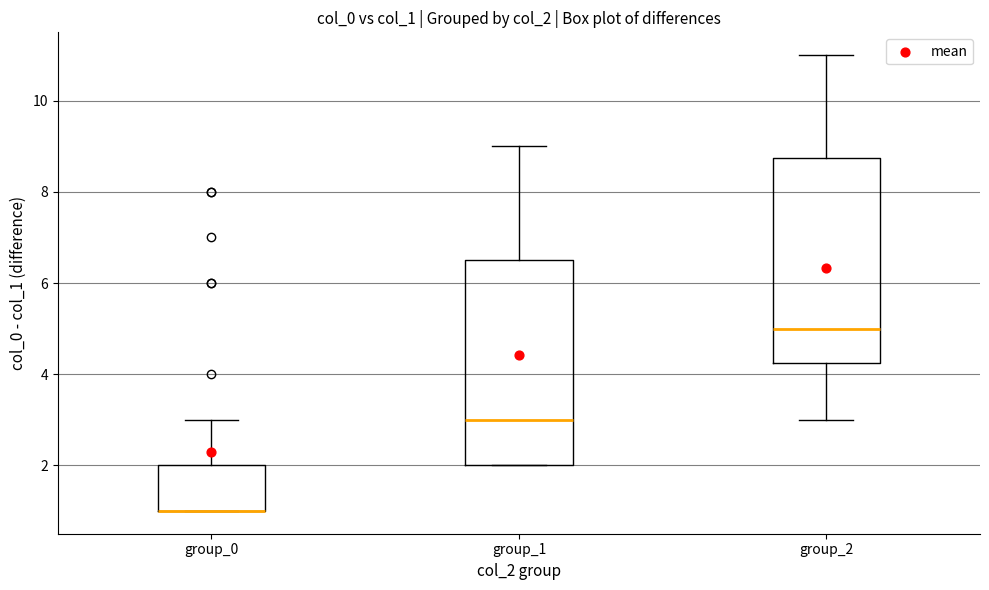

Reading left to right, transcribe this box plot: for each box, give where its median line is, the range the box spans, and where its two whiskers end, as read against the y-axis. The values are not printed on the chart, so give them approximately, as read against the axis.

group_0: median 1.0 (drawn on the box's lower edge), box 1.0 to 2.0, whiskers 1.0 to 3.0
group_1: median 3.0, box 2.0 to 6.6, whiskers 2.0 to 9.0
group_2: median 5.0, box 4.2 to 8.8, whiskers 3.0 to 11.0